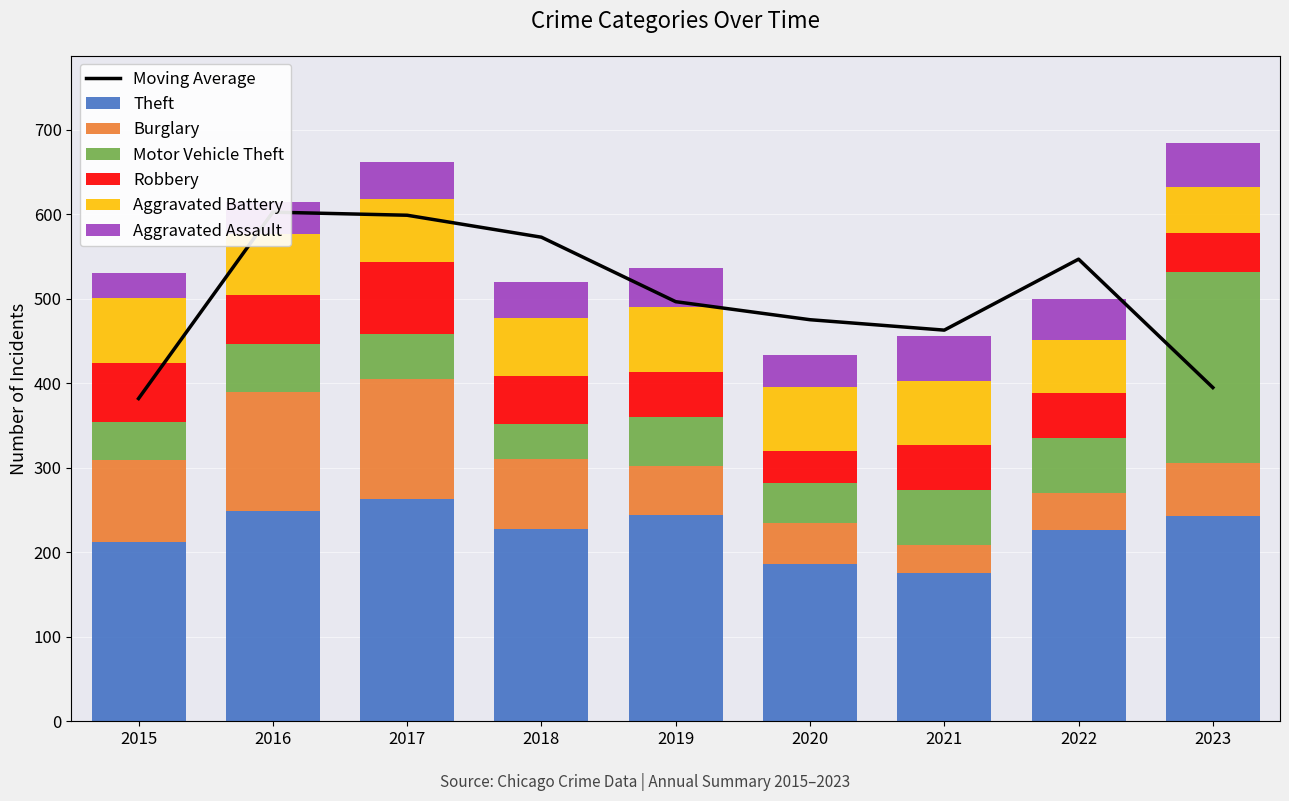

How many groups of bars are there?

9